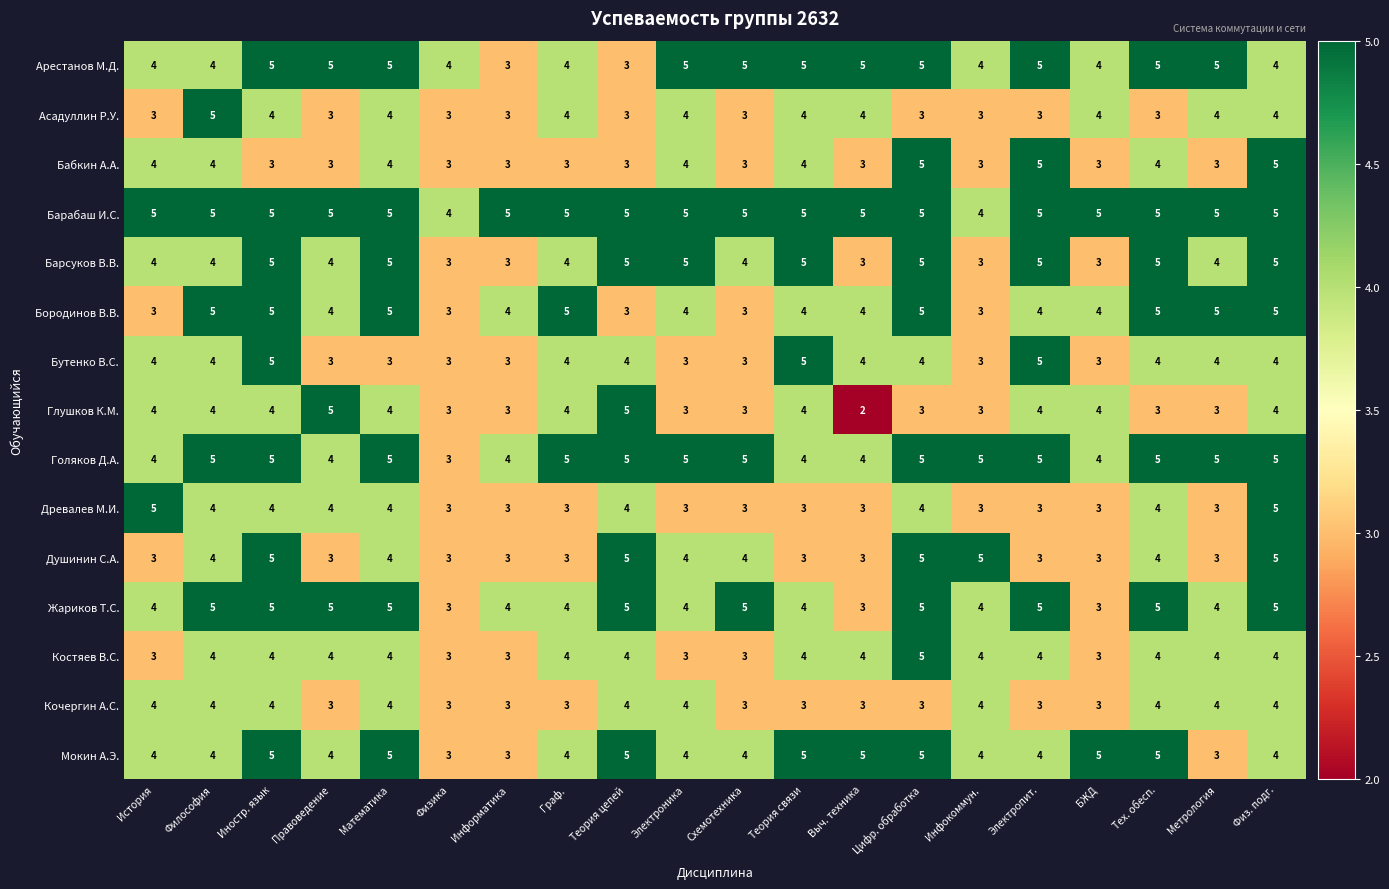

What is the total value across all series at История?

58